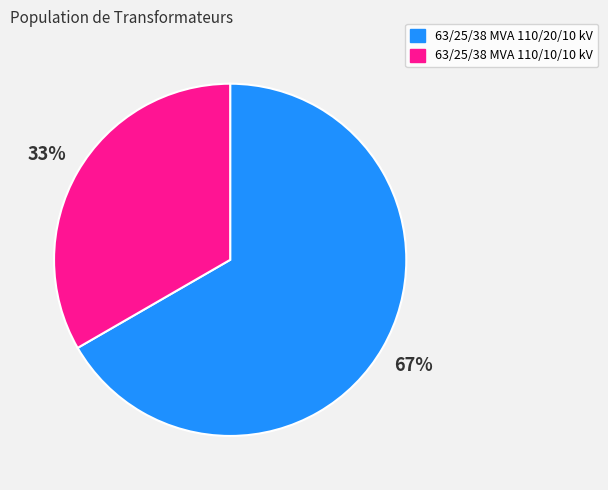

Which slice represents more than half of the pie?

63/25/38 MVA 110/20/10 kV